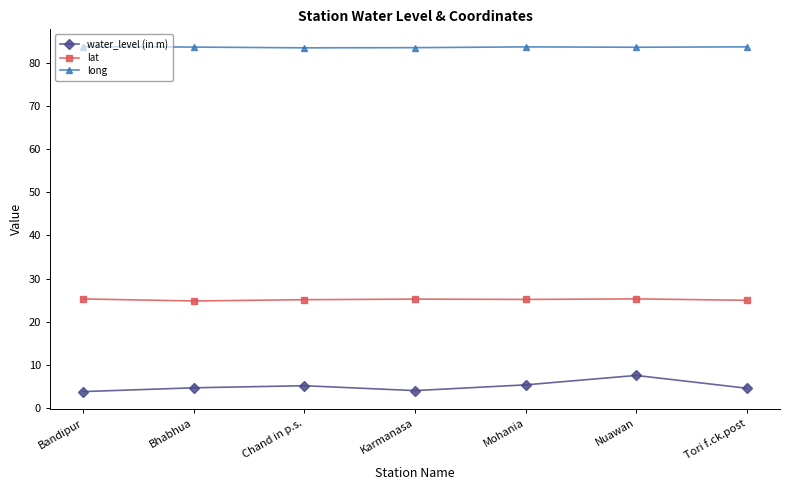

What is the difference between the highest and lowest values at Nuawan?

76.0